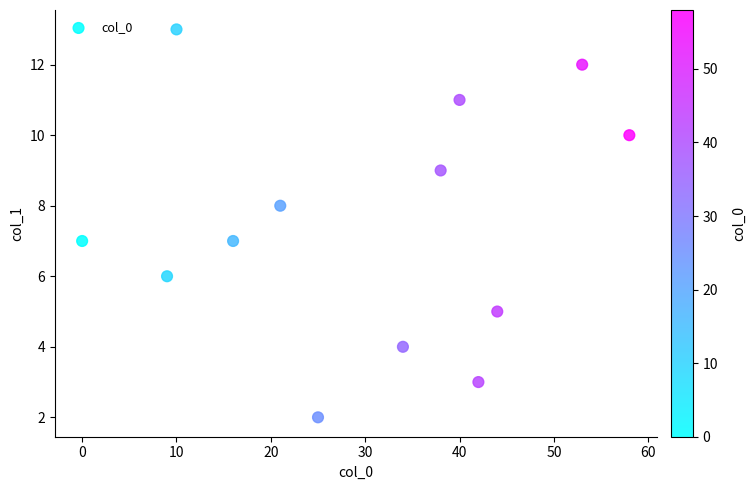

What is the range of Y values (max minus min)?

11